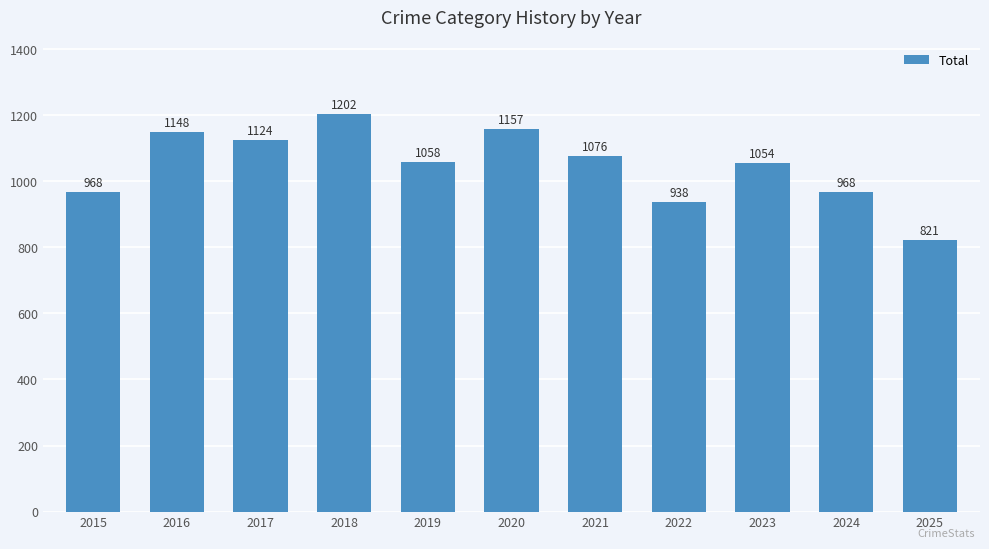

What is the value of the 3rd bar from the left?

1124